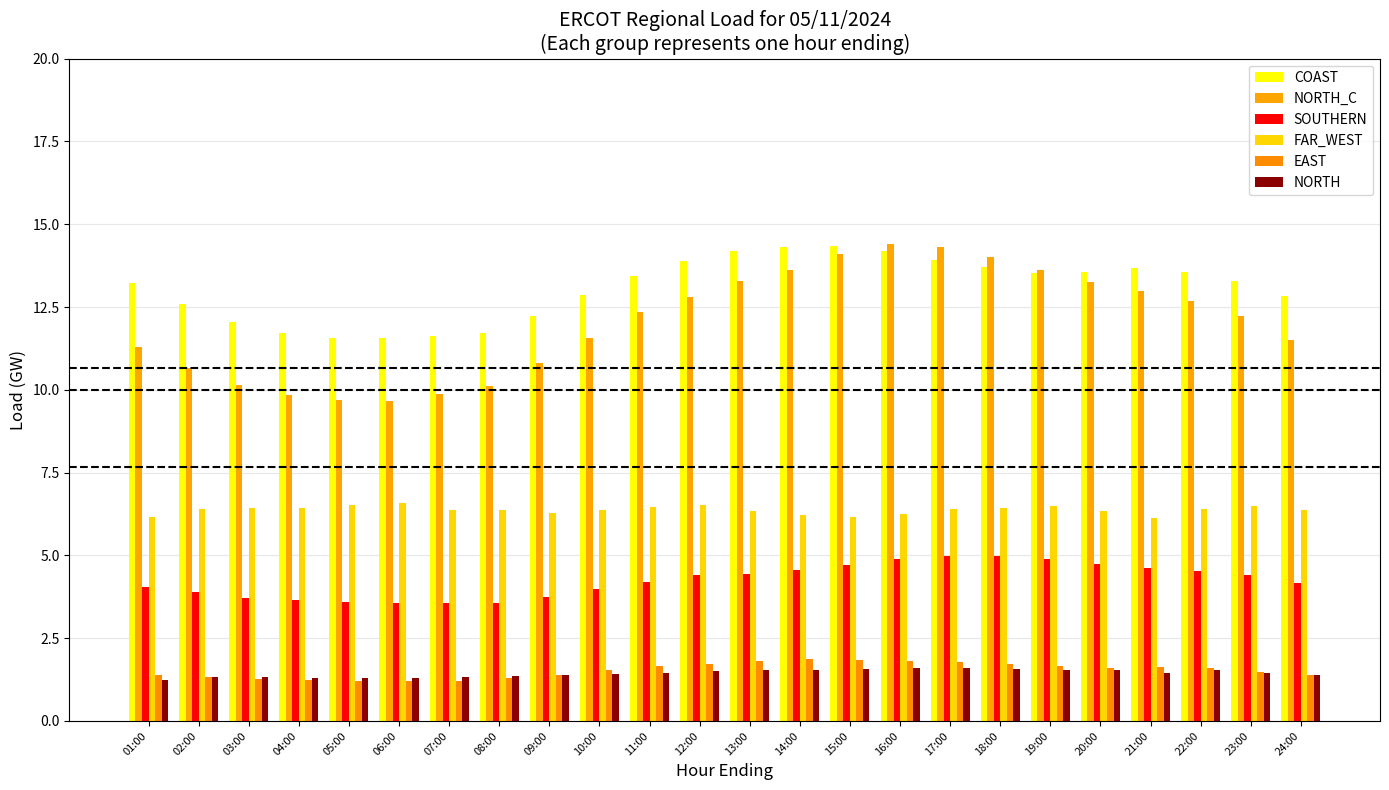

What position from the right is 01:00?

24